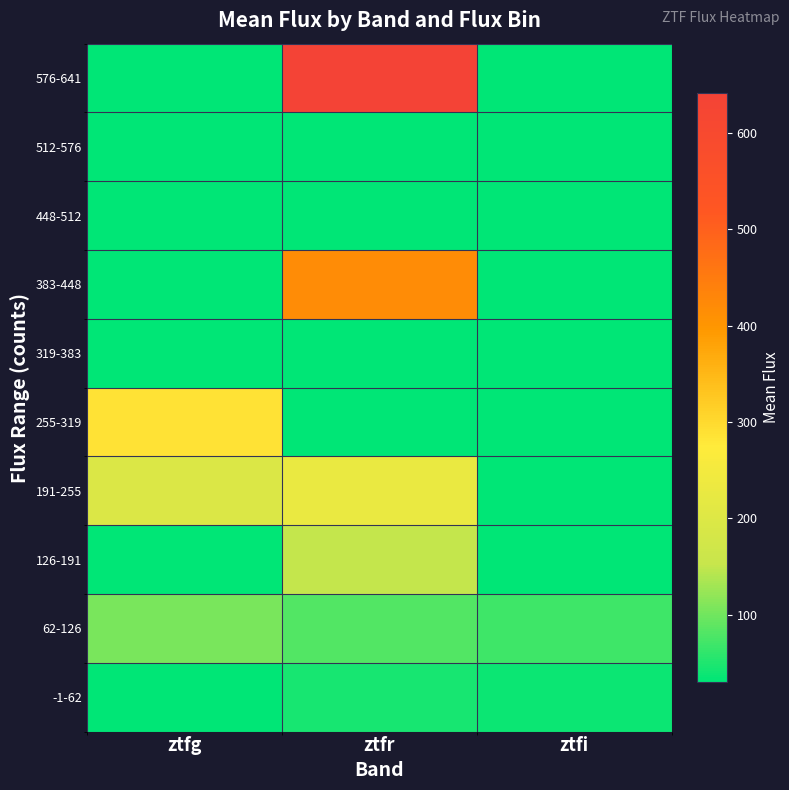

At which category does the chart reach its peak across all series?

ztfr